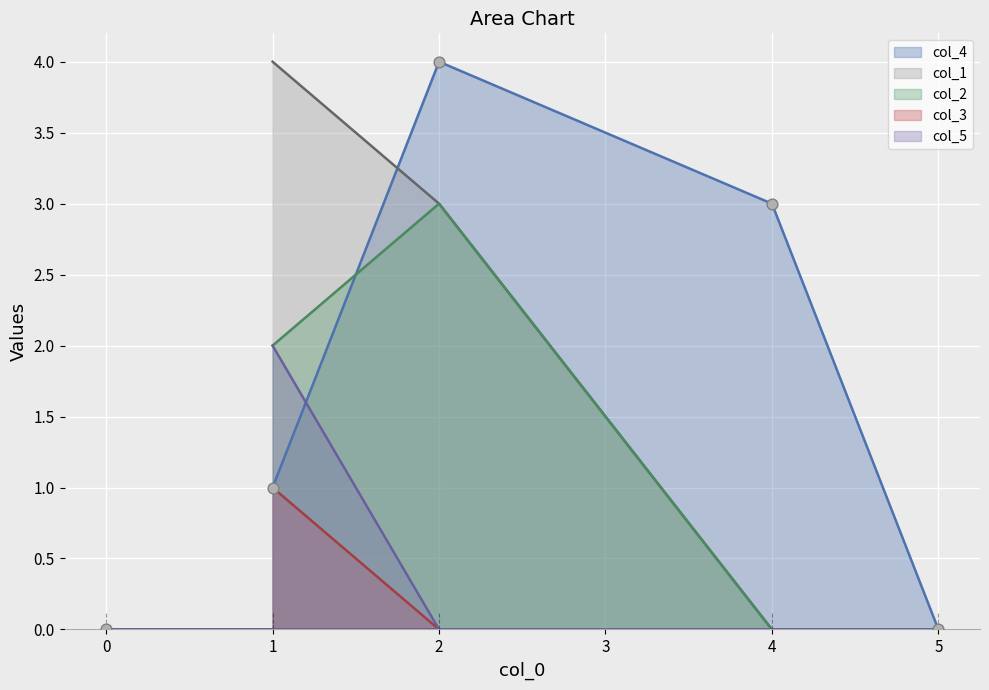

At which category is the sum across all series the highest?

2